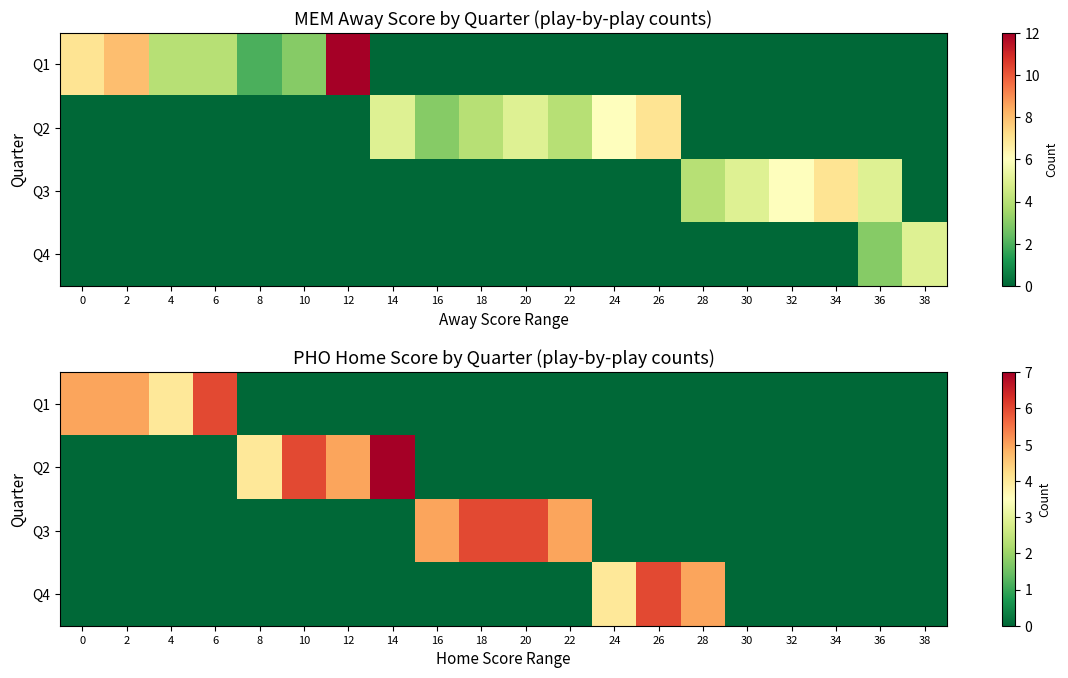

The value of Q2 at 26 is 0. True or false?

True